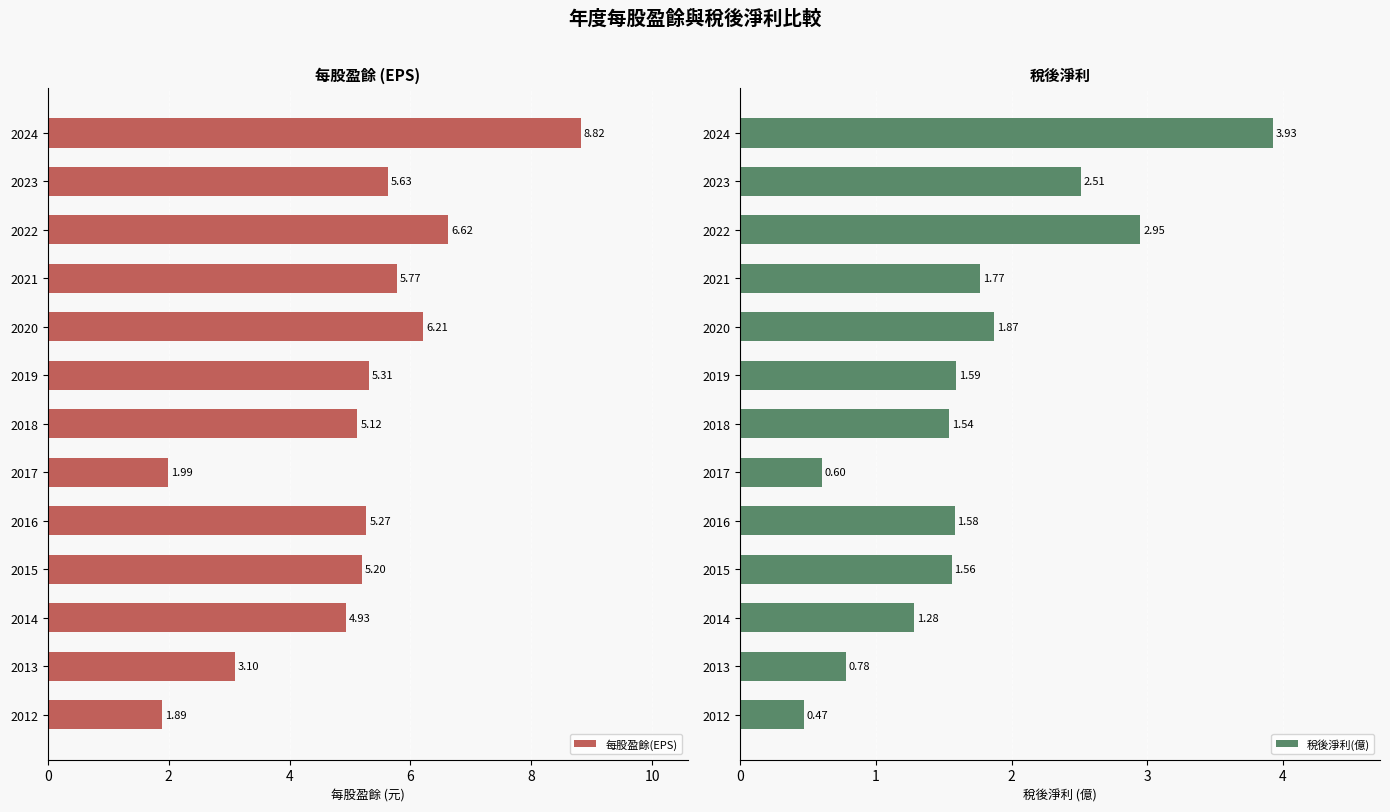

What is the difference between the maximum and second lowest values in the 稅後淨利(億) series?

3.3